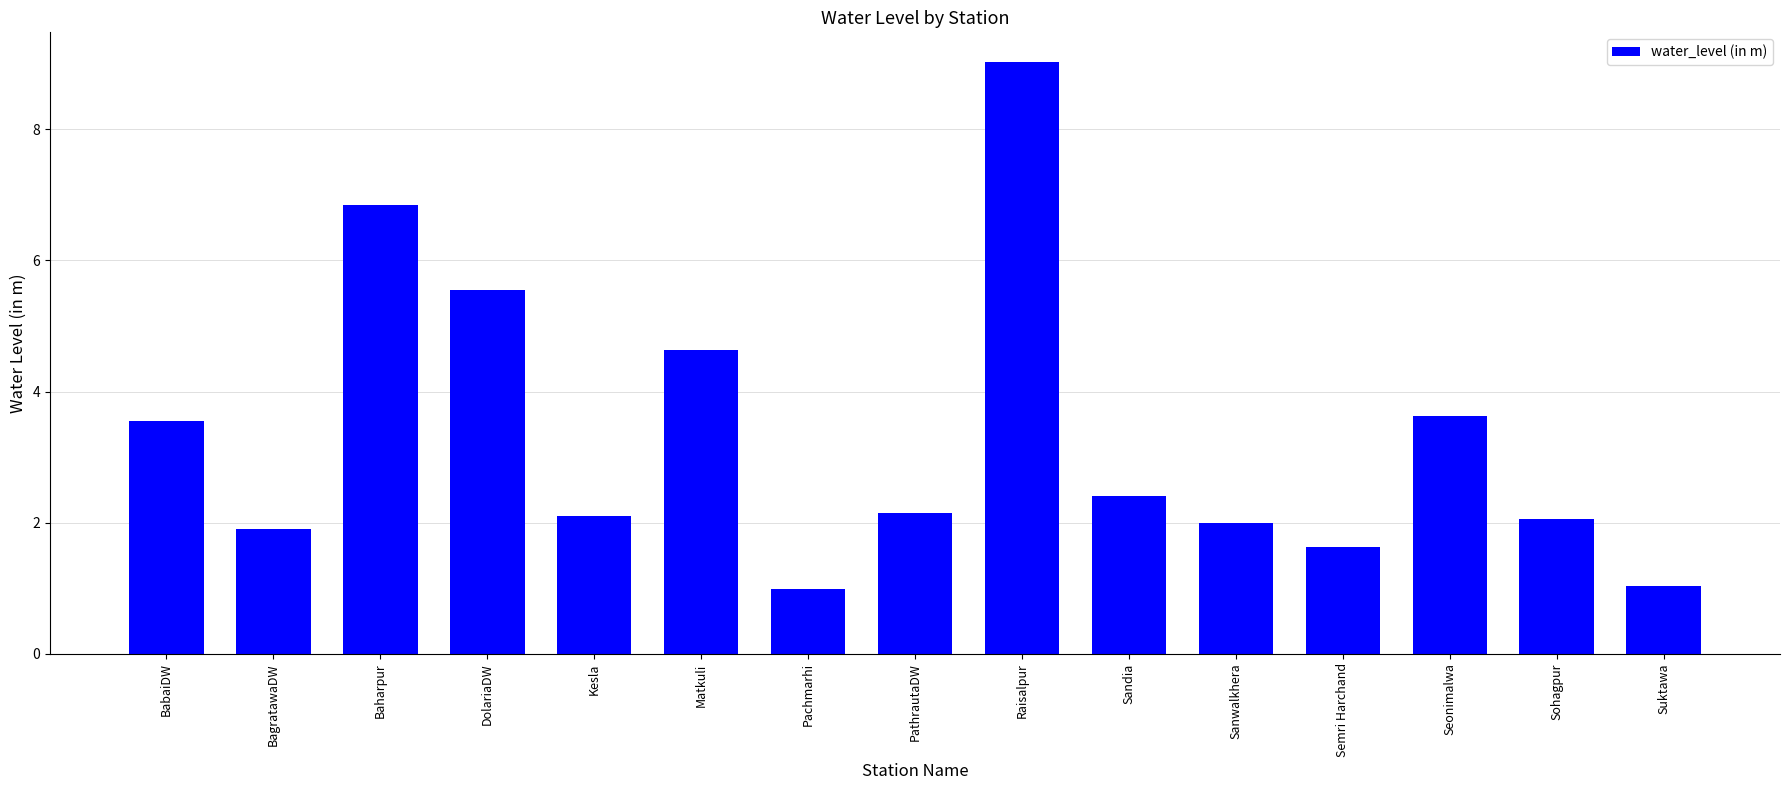

What is the sum of all values?

49.5